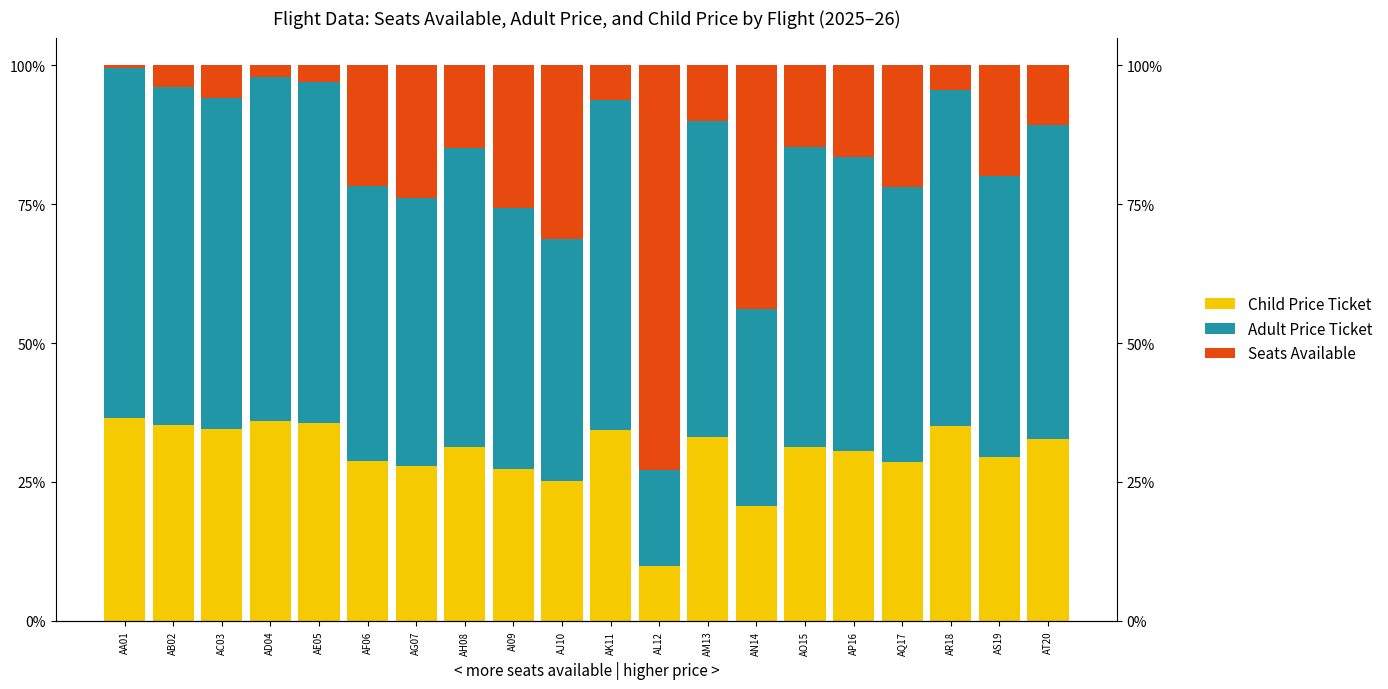

The value of Seats Available at AD04 is 0.0. True or false?

False